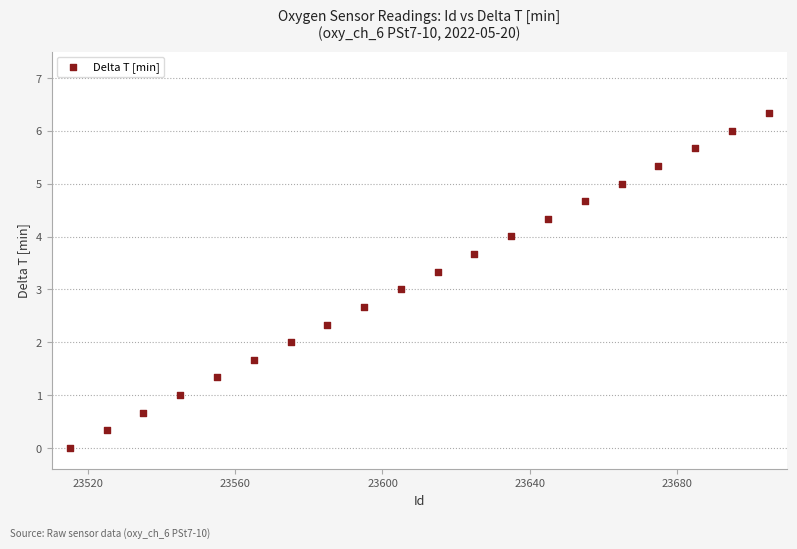

What is the range of X values (max minus min)?

190.0